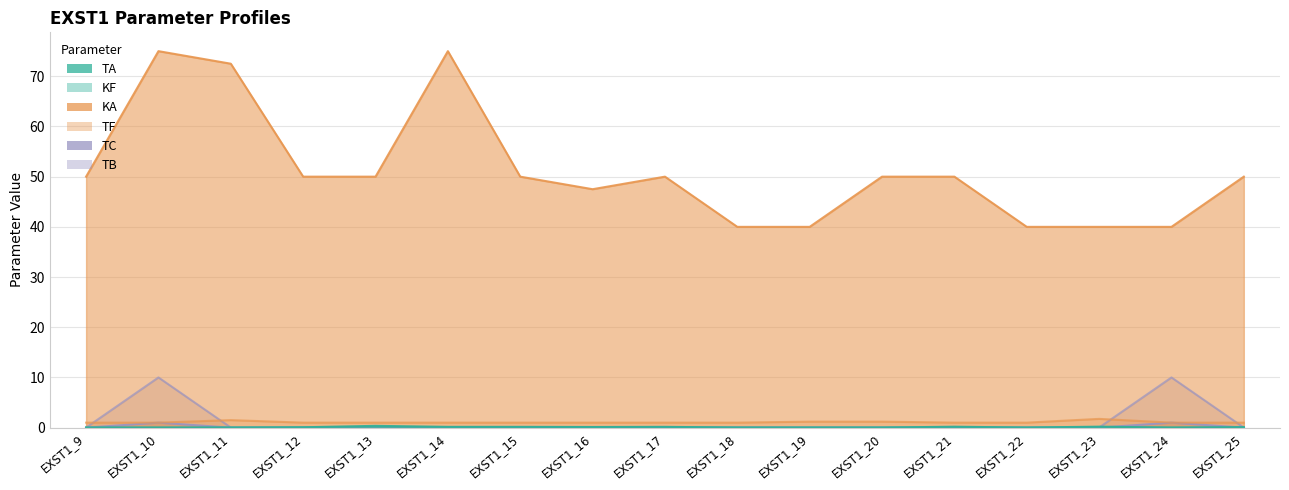

At EXST1_24, list the series in order from smallest to largest.

KF, TA, TF, TC, TB, KA